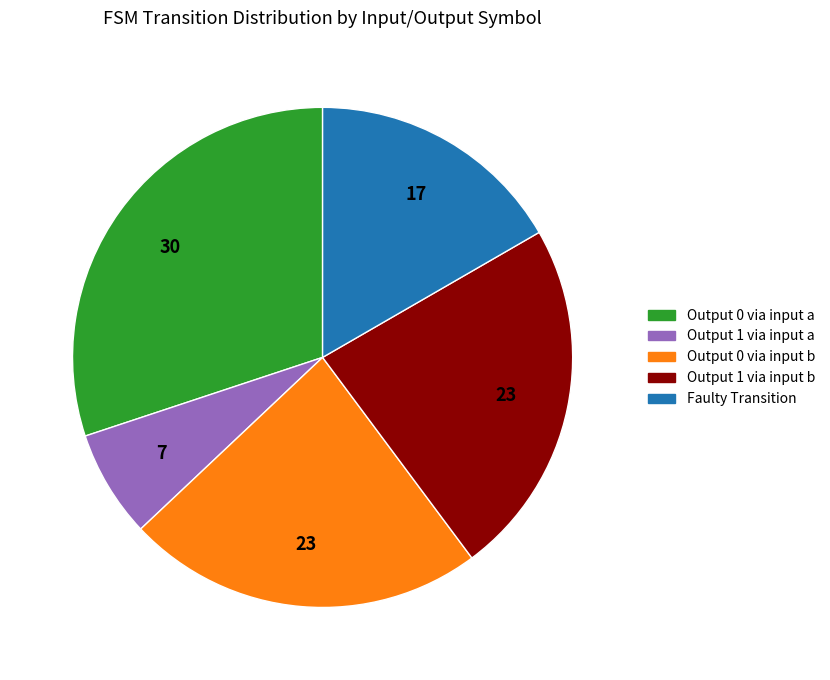

Is there any slice that represents more than half of the pie?

No